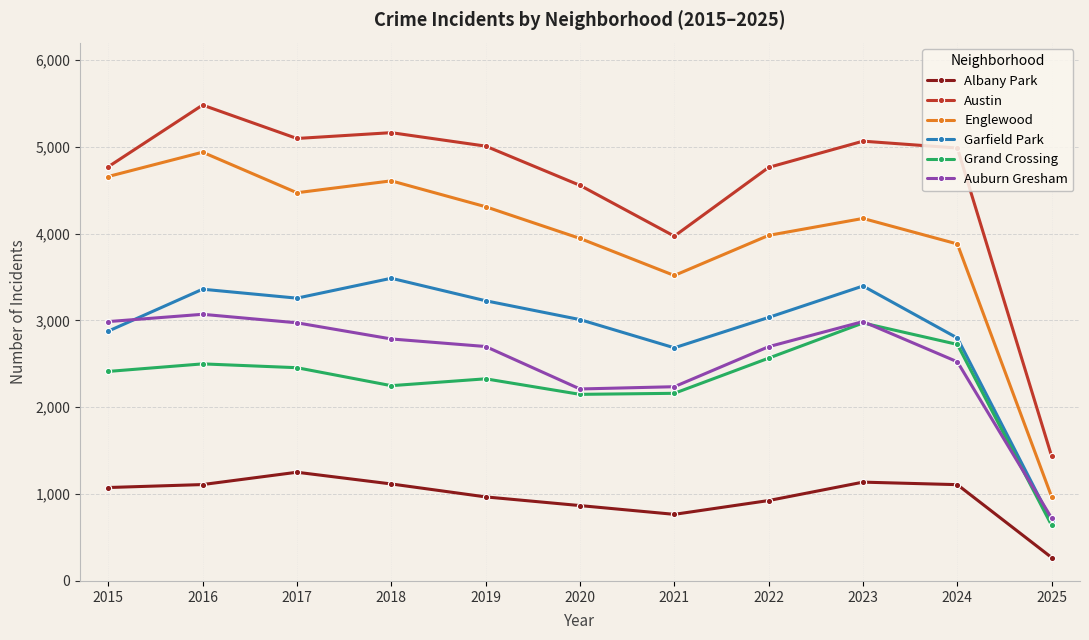

What is the difference between the maximum and minimum values in the Garfield Park series?

2801